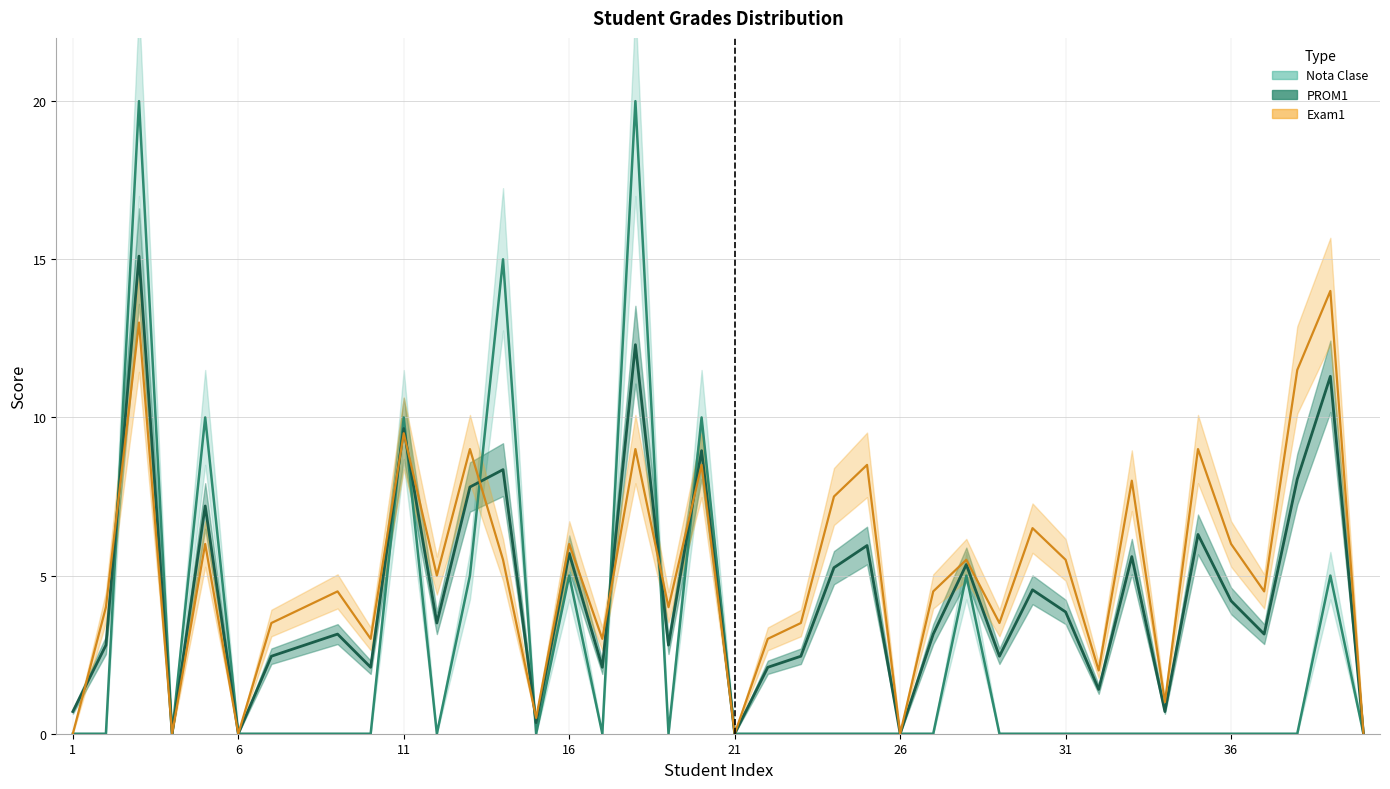

What is the difference between the maximum and minimum values in the Nota Clase series?

20.0